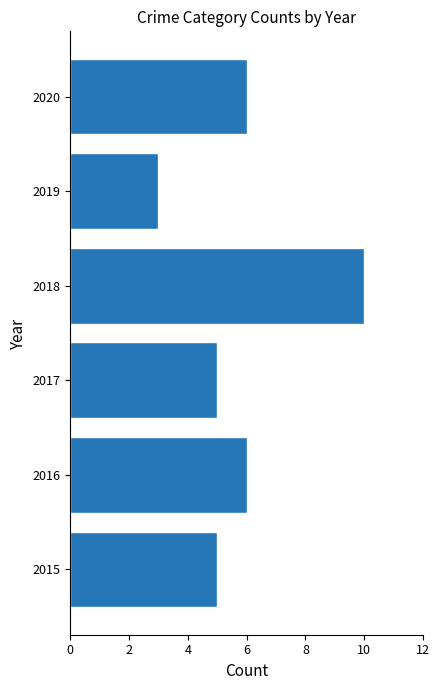

Reading bottom to top, list all the values displayed in this chart.

5	6	5	10	3	6